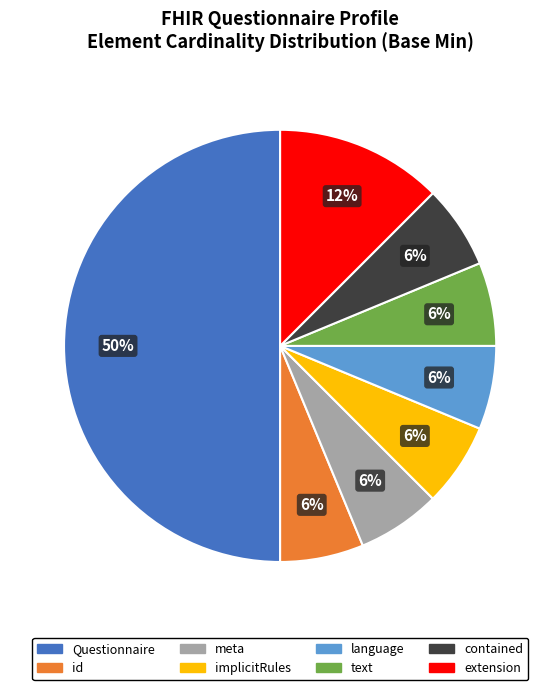

Does extension account for over 50% of the chart?

No